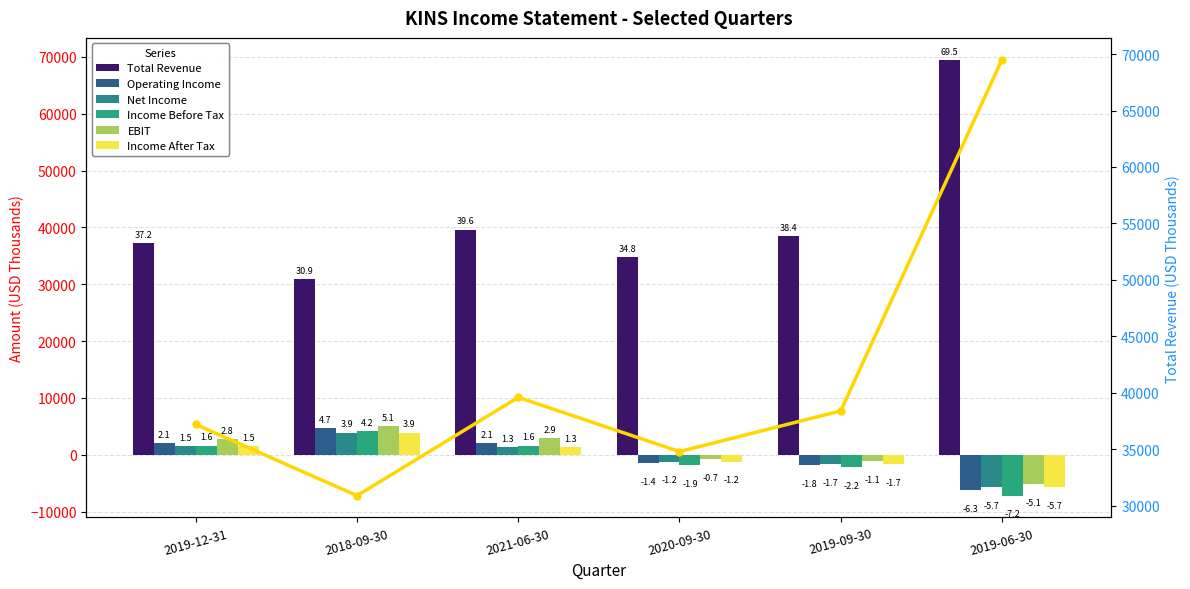

The value of Total Revenue at 2019-09-30 is 7711. True or false?

False